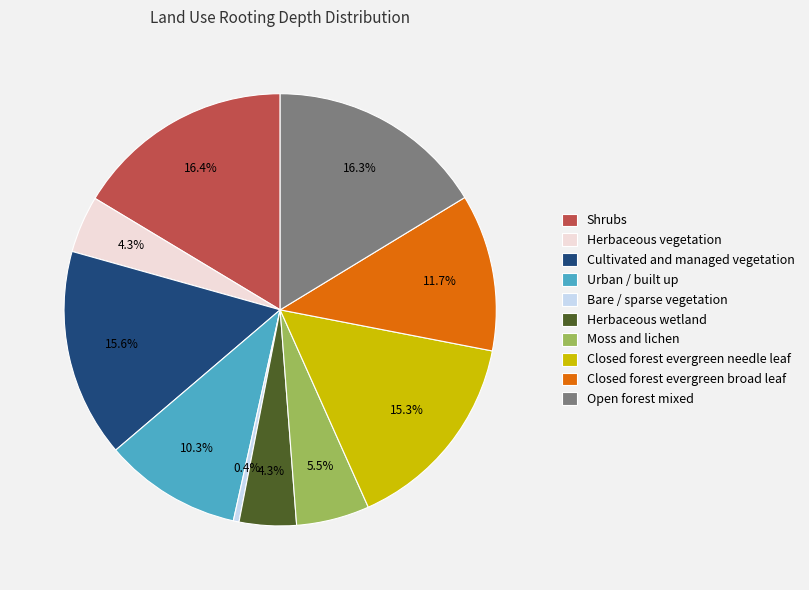

How many slices are in this pie chart?

10